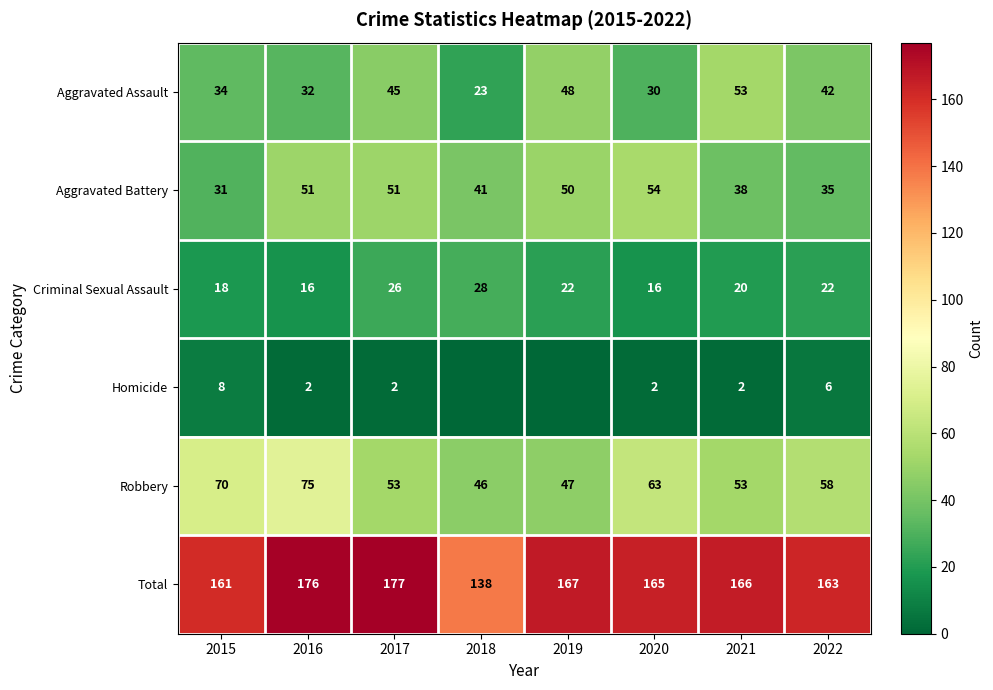

Which category has the lowest value in the Total series?

2018